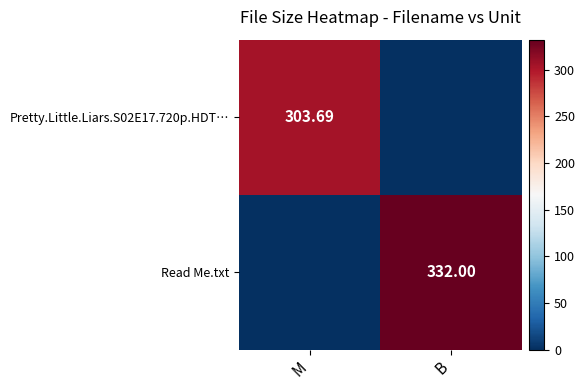

Rank the series by their average value, from highest to lowest.

Read Me.txt, Pretty.Little.Liars.S02E17.720p.HDT…